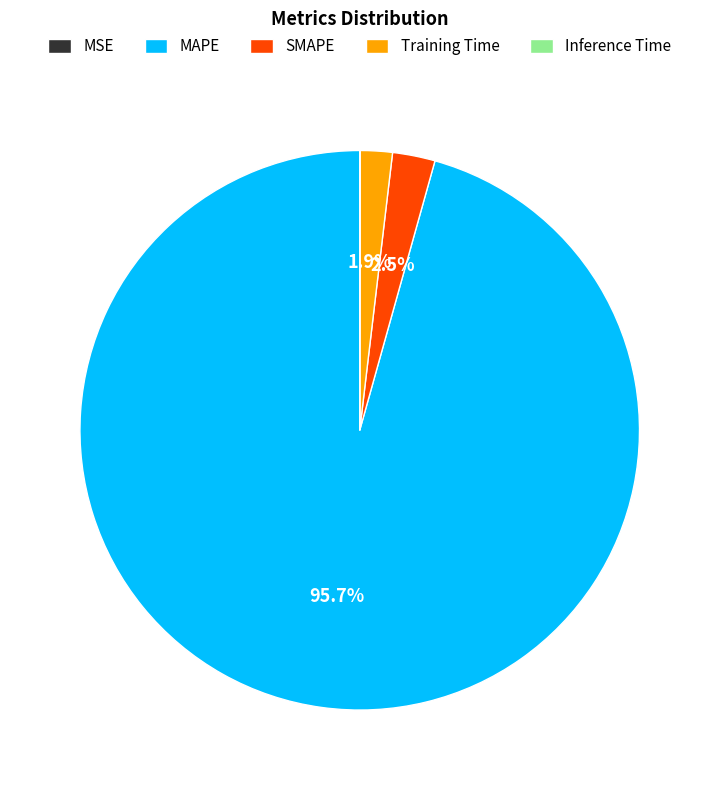

Which slice is the largest?

MAPE